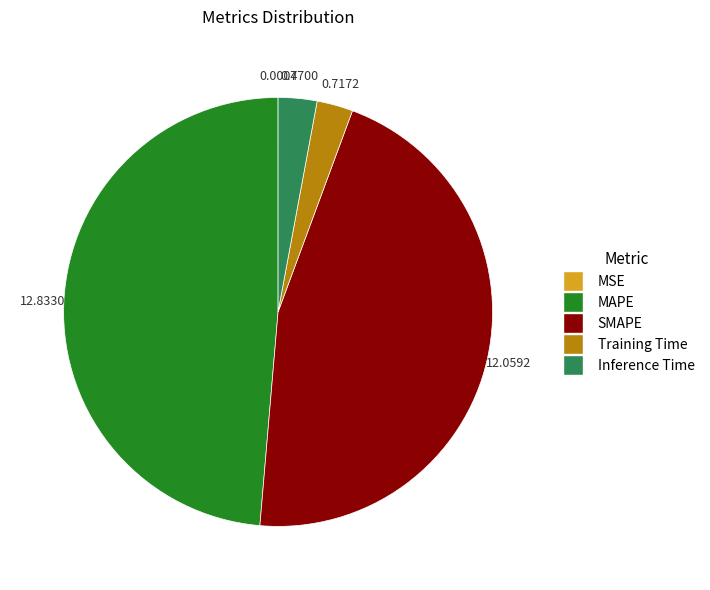

Which slice is the largest?

MAPE